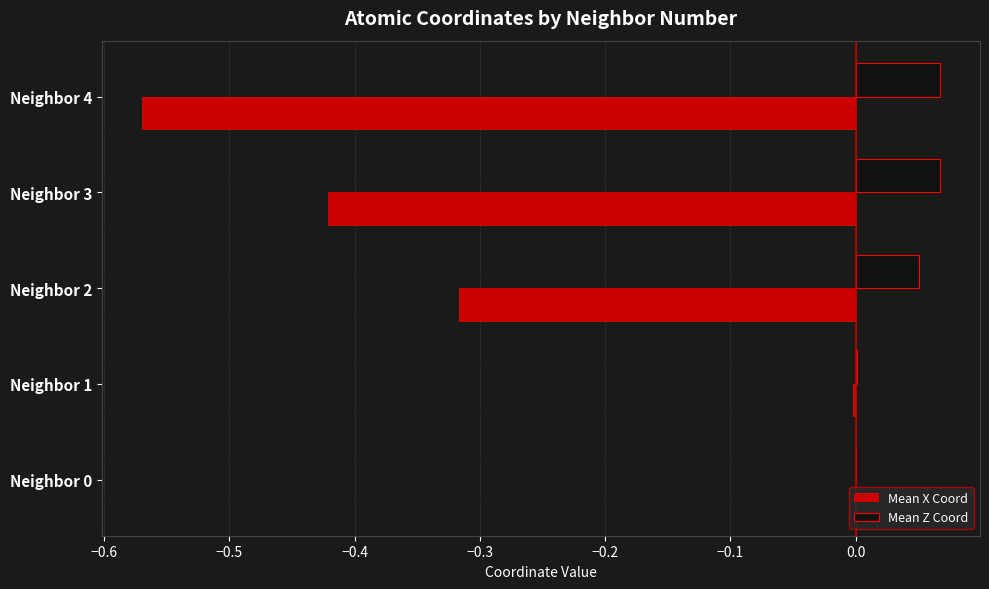

Which series has the largest total across all categories?

Mean Z Coord